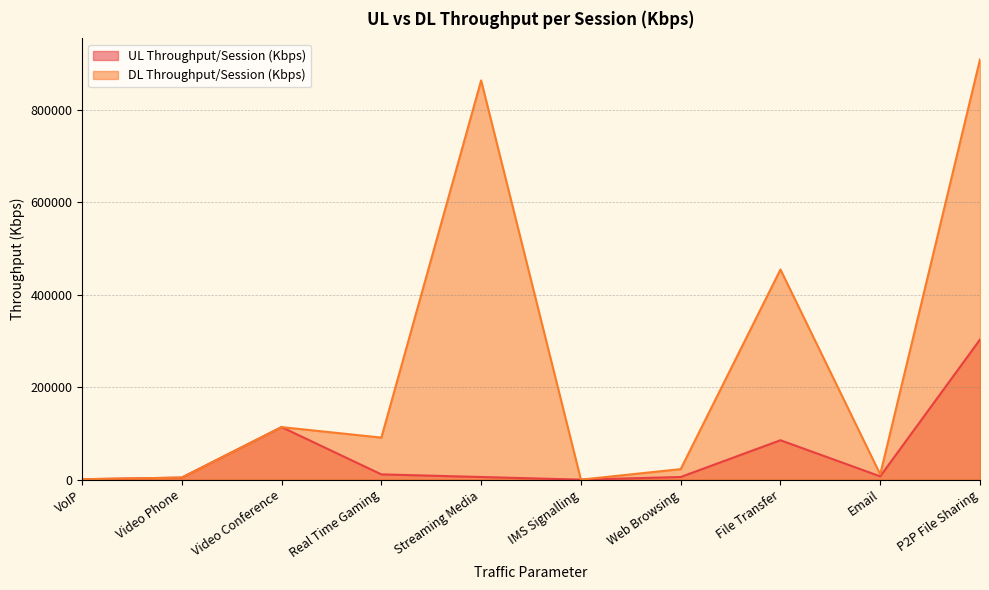

What is the label of the 9th point from the right?

Video Phone